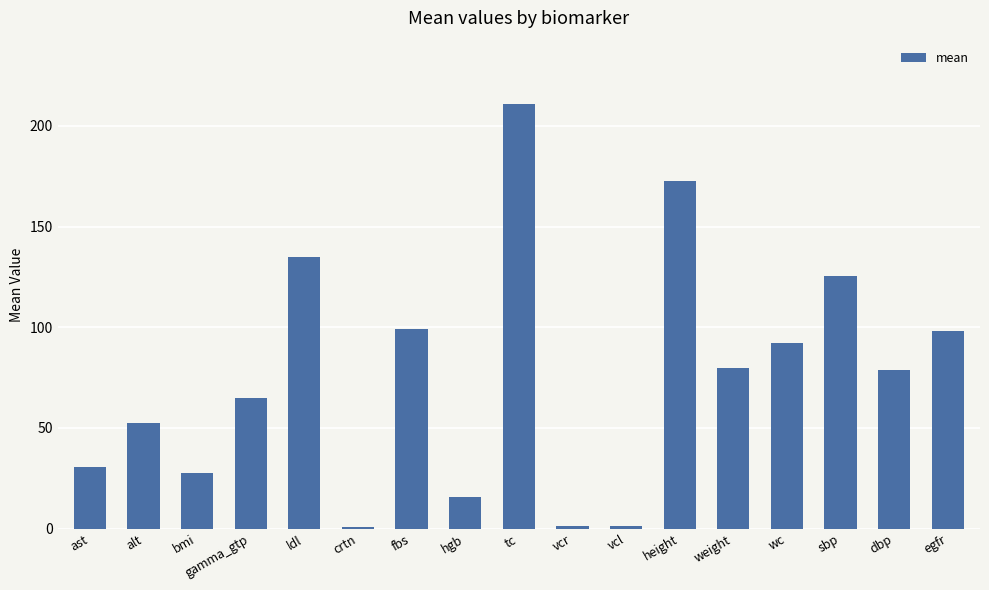

What is the value of the 11th bar from the left?

1.4